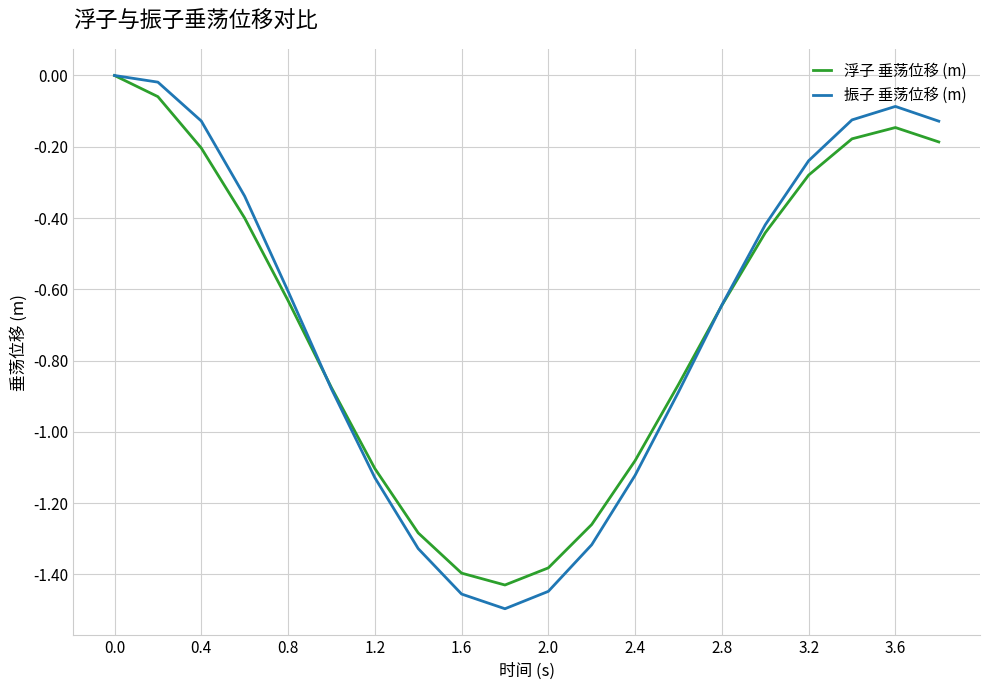

Does the chart display data point markers on the line(s)?

No